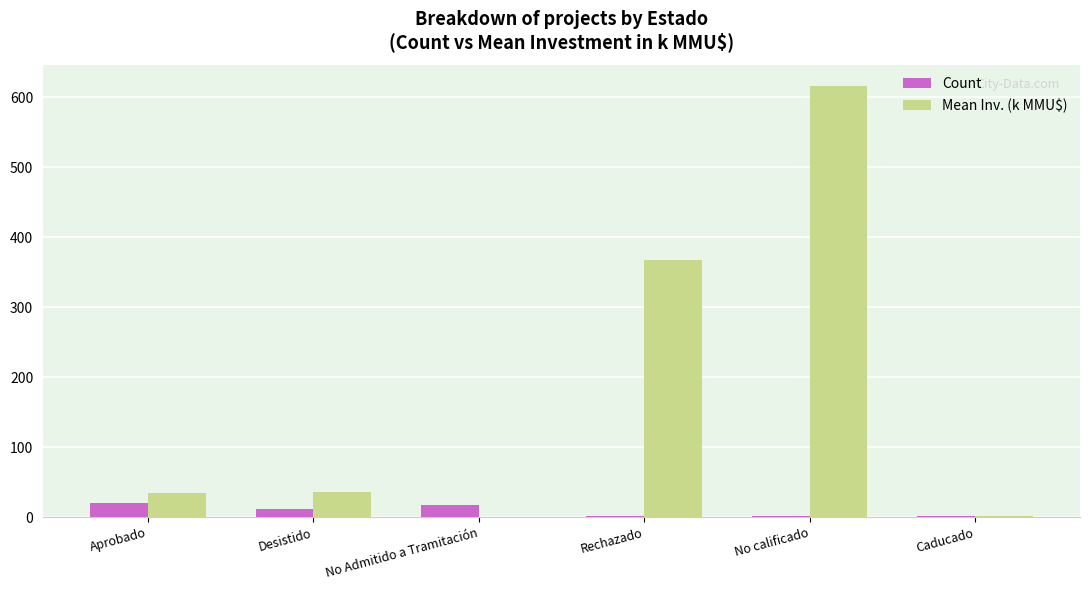

Which series has the largest range (max minus min)?

Mean Inv. (k MMU$)